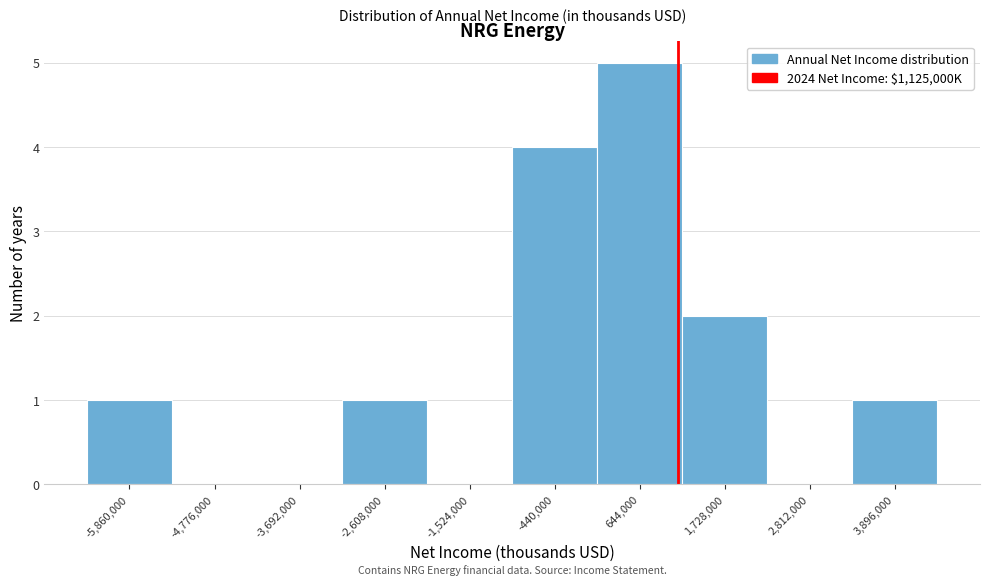

Reading left to right, transcribe this chart: for each bar, give the range it covers on the x-axis and its height. Neither the bar edges nor the heights are printed on the chart, so give them approximately, as read against the axes.

-6400000 to -5400000: 1
-5400000 to -4200000: 0
-4200000 to -3200000: 0
-3200000 to -2000000: 1
-2000000 to -1000000: 0
-1000000 to 200000: 4
200000 to 1200000: 5
1200000 to 2200000: 2
2200000 to 3400000: 0
3400000 to 4400000: 1